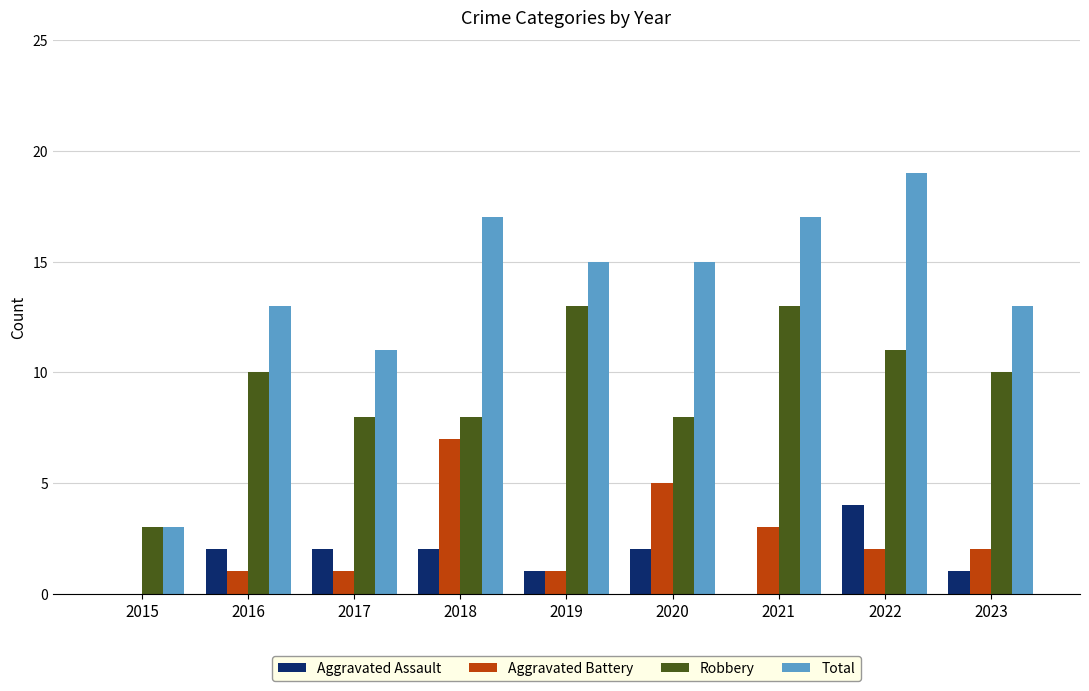

Is it true that Aggravated Battery equals 1 at 2016?

True